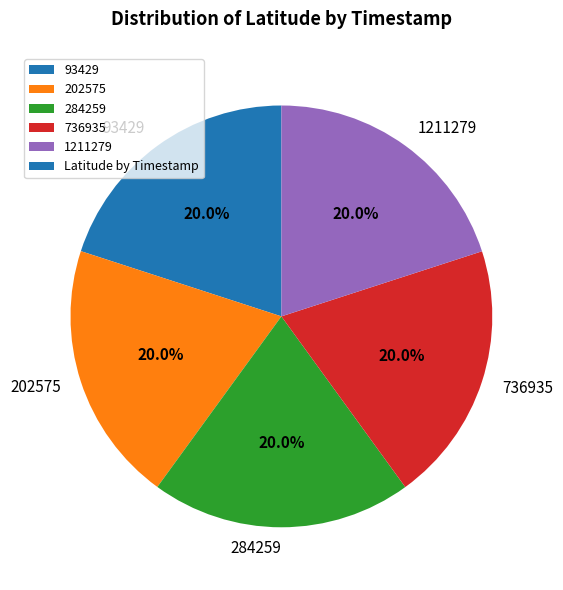

Combined, what portion of the pie is 202575 and 736935?

40.0%